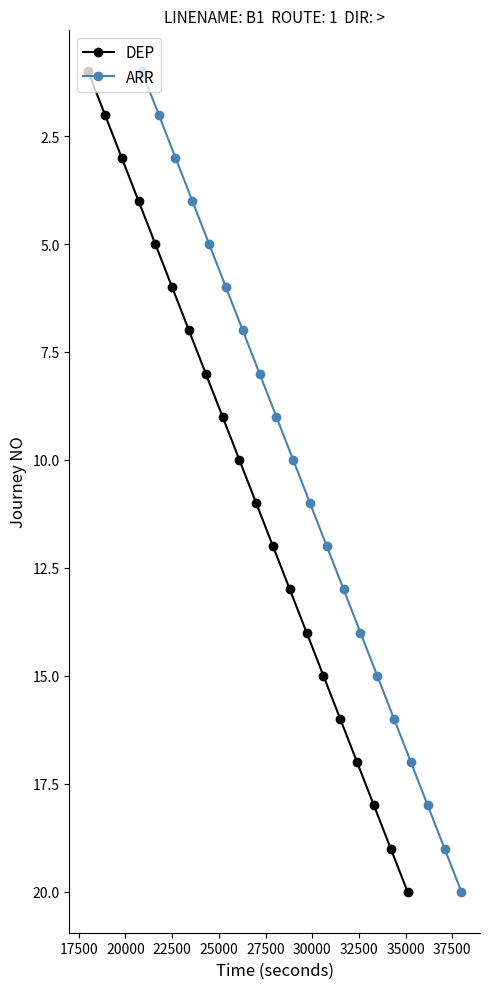

What is the maximum value for DEP?

20